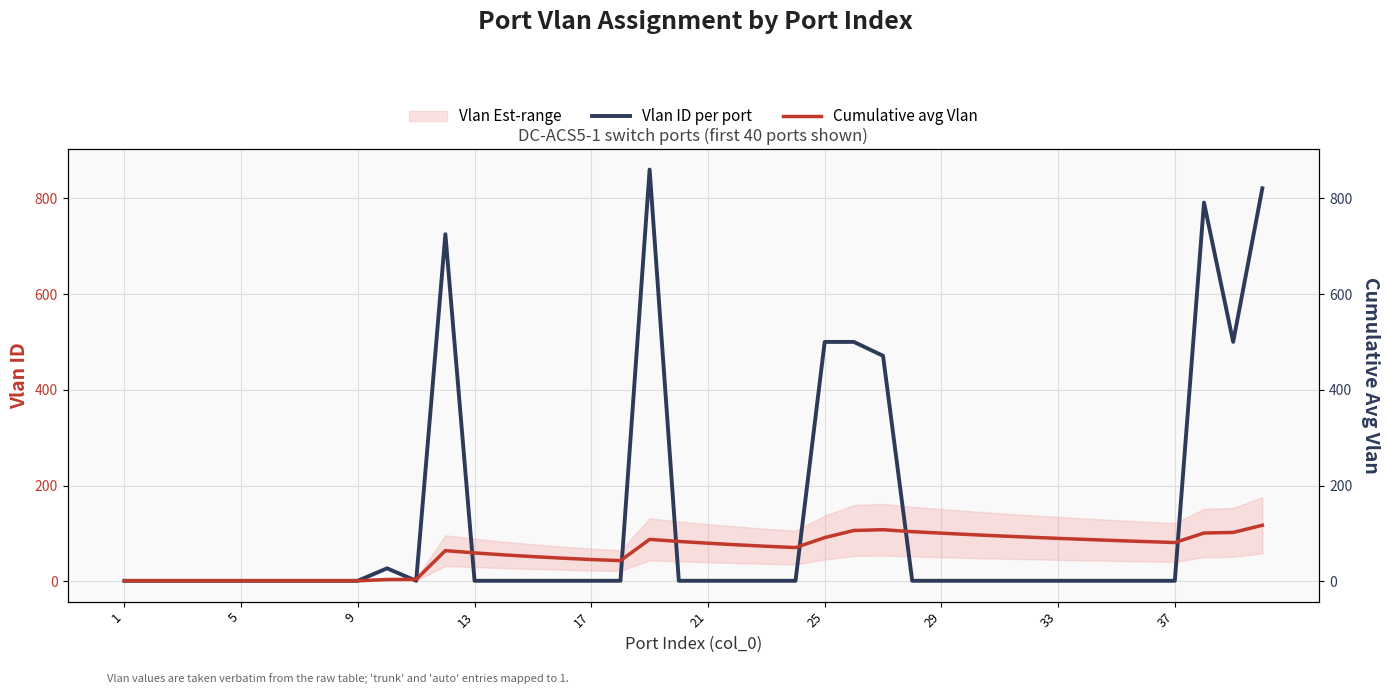

At which label does Cumulative avg Vlan reach its minimum?

1